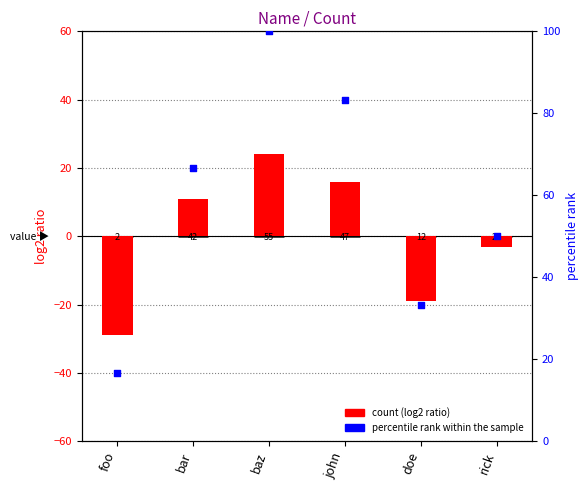

What is the total value across all series at rick?

47.0